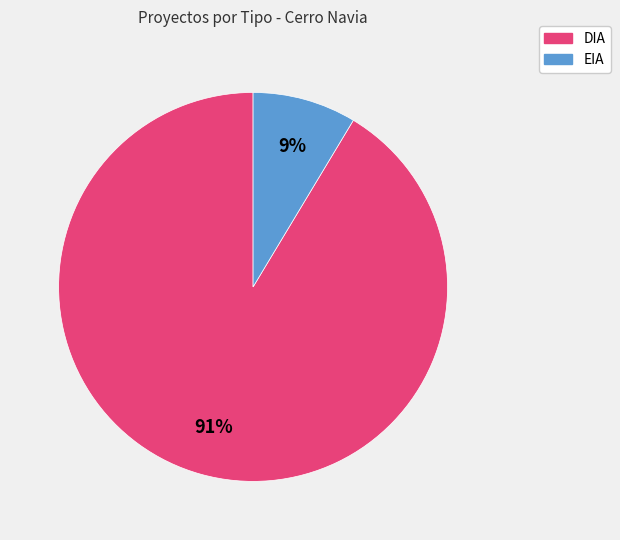

What is the majority slice?

DIA